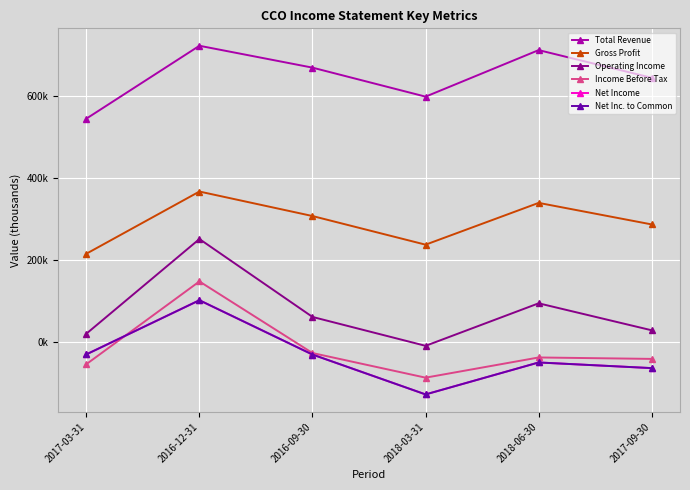

The Total Revenue series shows 361891 at 2017-03-31. True or false?

False